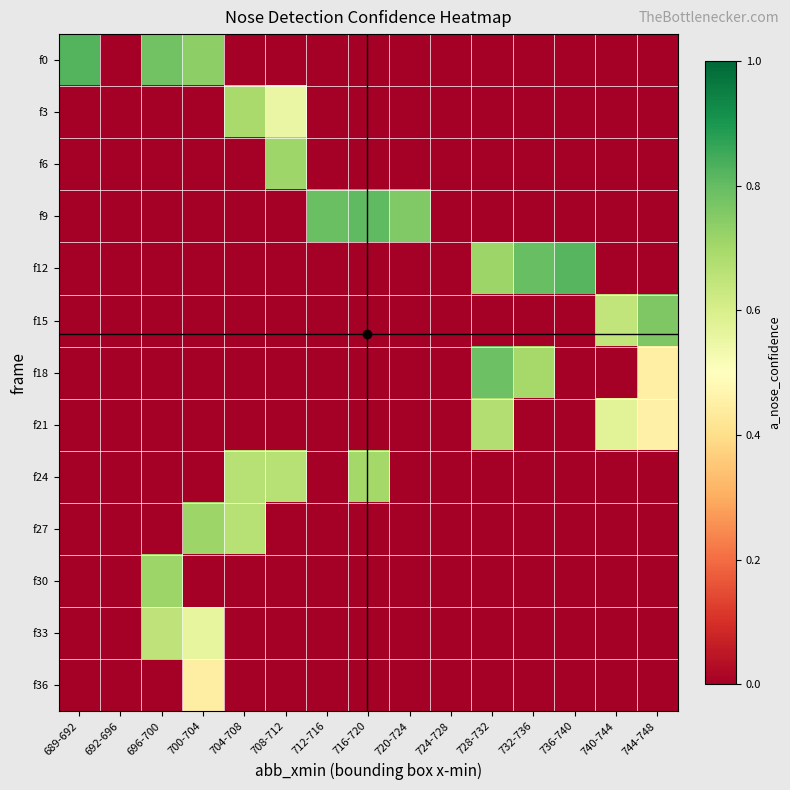

Reading left to right, extract all data points from this chart.

row_0: 0.8	0.0	0.8	0.7	0.0	0.0	0.0	0.0	0.0	0.0	0.0	0.0	0.0	0.0	0.0
row_1: 0.0	0.0	0.0	0.0	0.7	0.6	0.0	0.0	0.0	0.0	0.0	0.0	0.0	0.0	0.0
row_2: 0.0	0.0	0.0	0.0	0.0	0.7	0.0	0.0	0.0	0.0	0.0	0.0	0.0	0.0	0.0
row_3: 0.0	0.0	0.0	0.0	0.0	0.0	0.8	0.8	0.8	0.0	0.0	0.0	0.0	0.0	0.0
row_4: 0.0	0.0	0.0	0.0	0.0	0.0	0.0	0.0	0.0	0.0	0.7	0.8	0.8	0.0	0.0
row_5: 0.0	0.0	0.0	0.0	0.0	0.0	0.0	0.0	0.0	0.0	0.0	0.0	0.0	0.6	0.8
row_6: 0.0	0.0	0.0	0.0	0.0	0.0	0.0	0.0	0.0	0.0	0.8	0.7	0.0	0.0	0.4
row_7: 0.0	0.0	0.0	0.0	0.0	0.0	0.0	0.0	0.0	0.0	0.7	0.0	0.0	0.6	0.5
row_8: 0.0	0.0	0.0	0.0	0.7	0.7	0.0	0.7	0.0	0.0	0.0	0.0	0.0	0.0	0.0
row_9: 0.0	0.0	0.0	0.7	0.7	0.0	0.0	0.0	0.0	0.0	0.0	0.0	0.0	0.0	0.0
row_10: 0.0	0.0	0.7	0.0	0.0	0.0	0.0	0.0	0.0	0.0	0.0	0.0	0.0	0.0	0.0
row_11: 0.0	0.0	0.7	0.6	0.0	0.0	0.0	0.0	0.0	0.0	0.0	0.0	0.0	0.0	0.0
row_12: 0.0	0.0	0.0	0.4	0.0	0.0	0.0	0.0	0.0	0.0	0.0	0.0	0.0	0.0	0.0